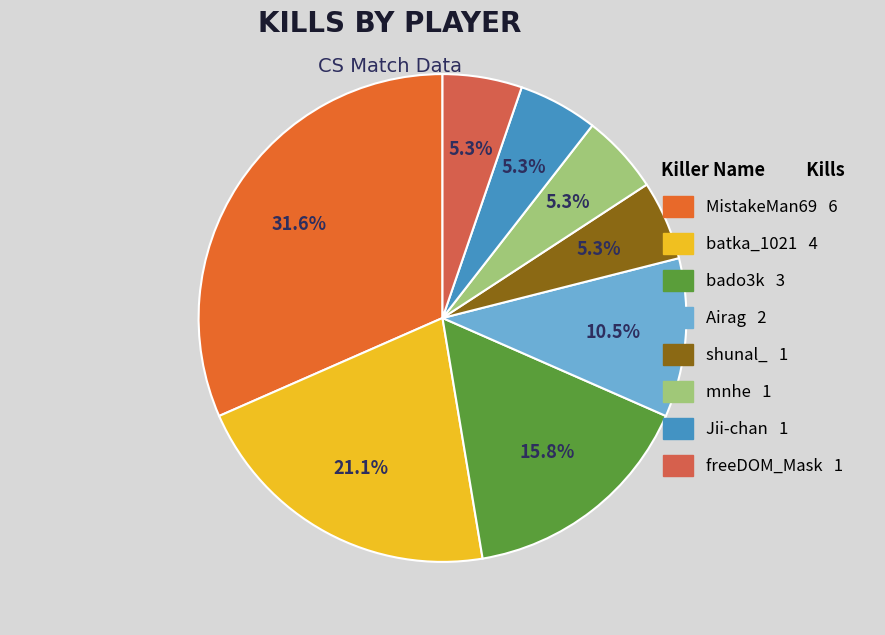

The Jii-chan slice represents 11% of the pie. True or false?

False